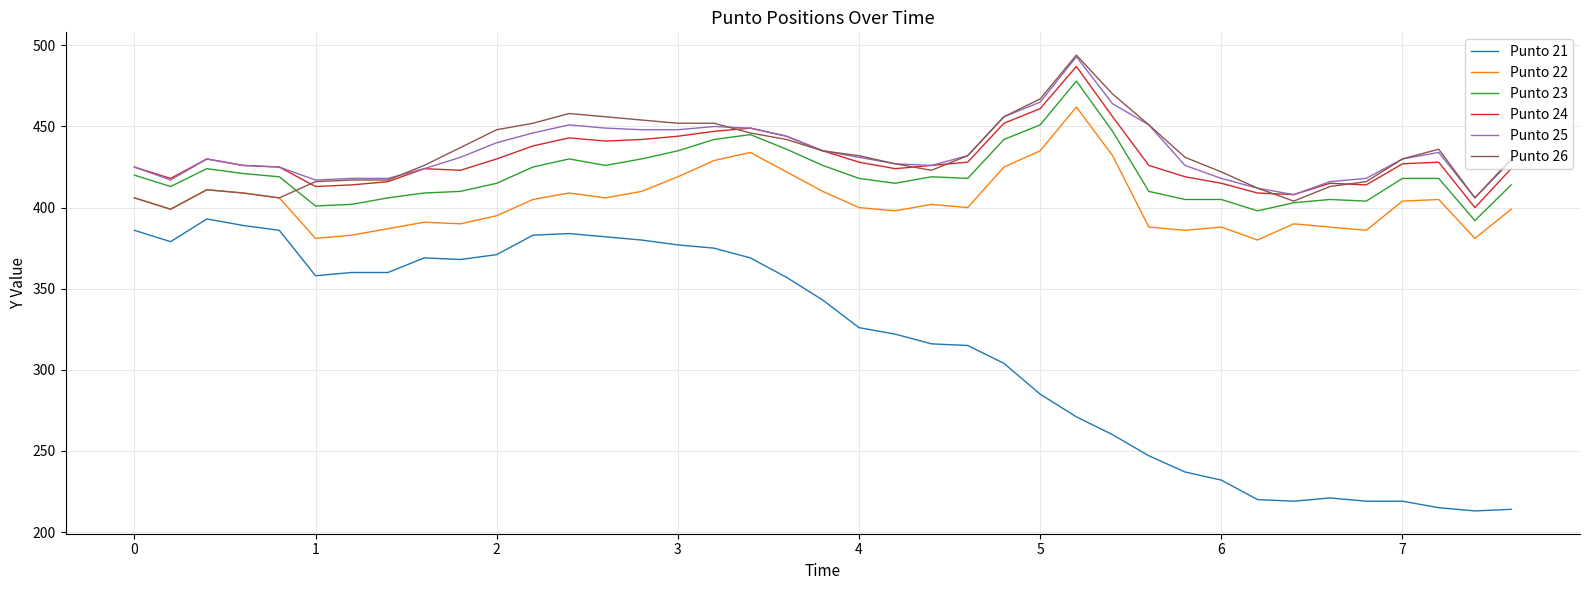

True or false: Punto 23 and Punto 22 cross at least once.

False